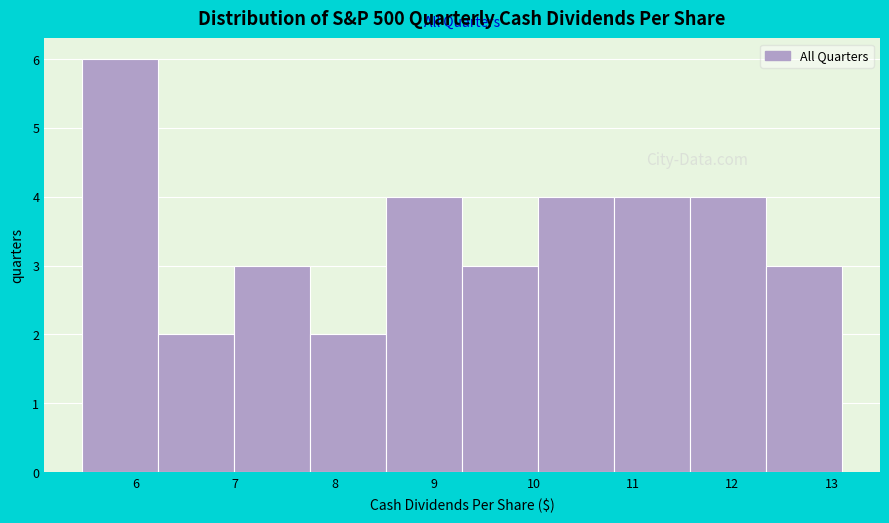

What is the height of the bar covering 10.8 to 11.6 on the x-axis? Neither the bar edges nor the heights are printed on the chart, so give them approximately, as read against the axes.

4